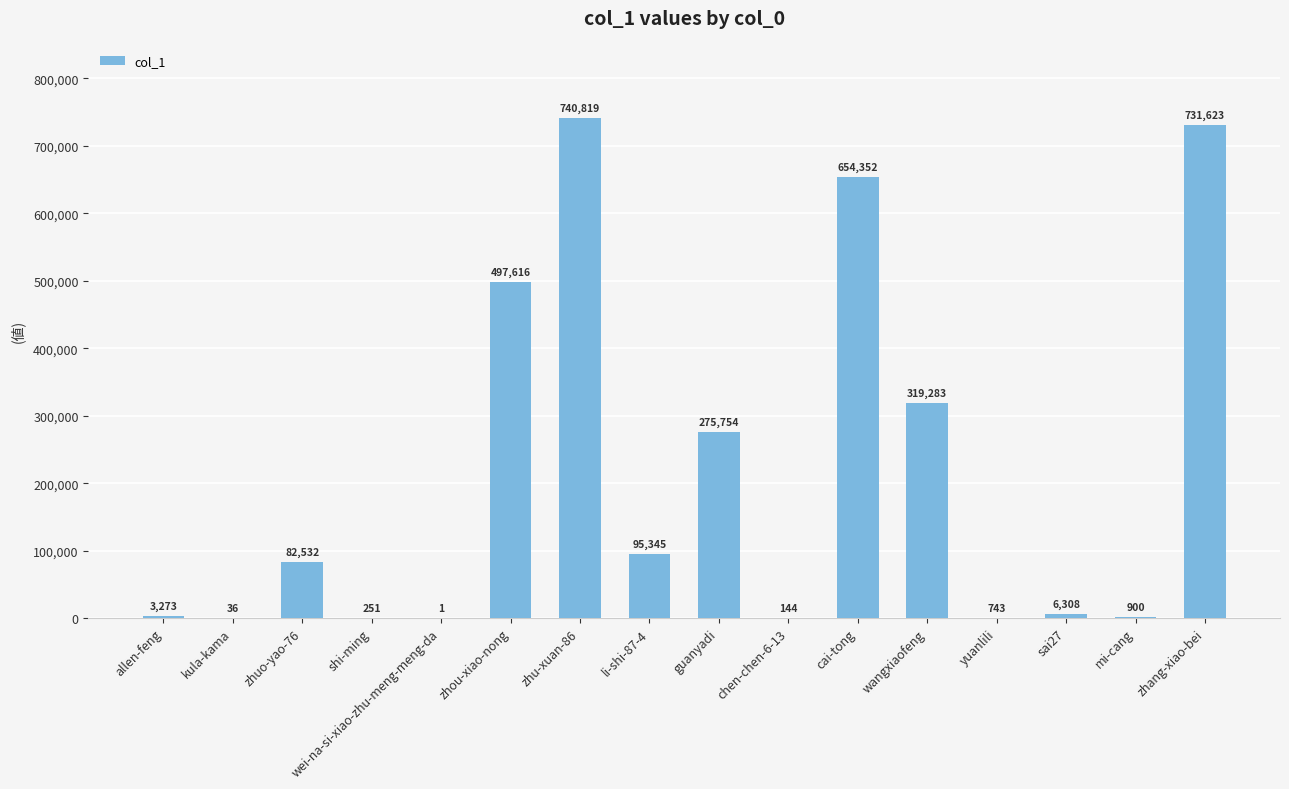

True or false: the data shows 275754 at guanyadi.

True